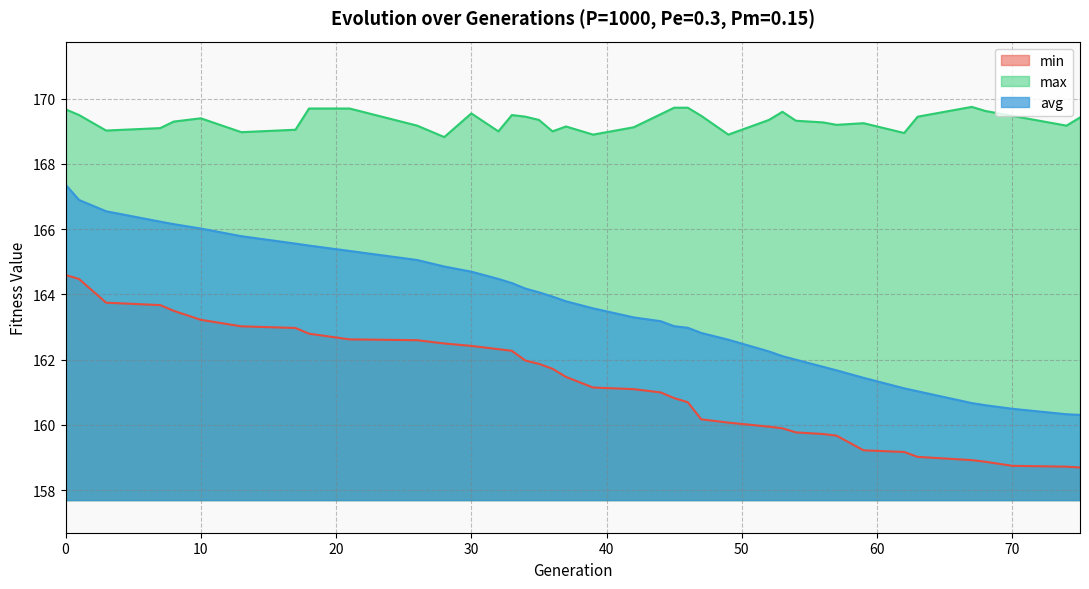

What is the sum of all min values?

6289.0